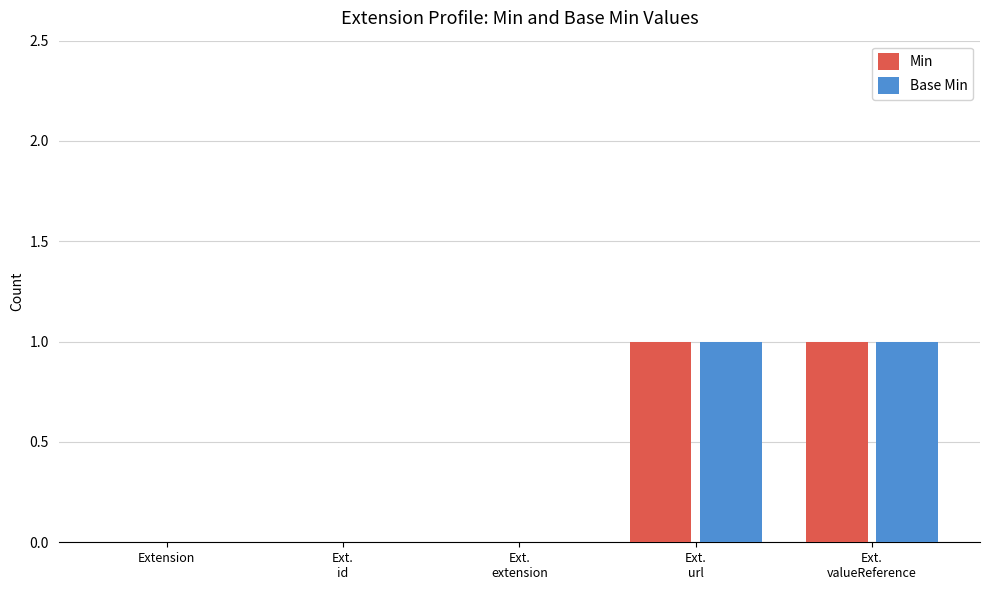

Is the value of Base Min at Ext.
url greater than the value of Min at Extension?

Yes